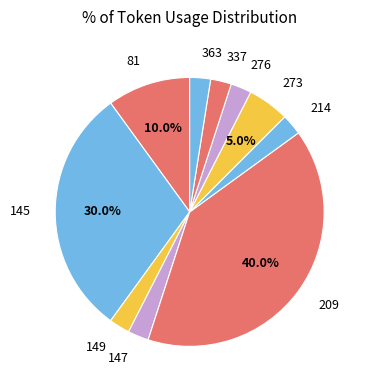

Which has a higher value, 273 or 337?

273